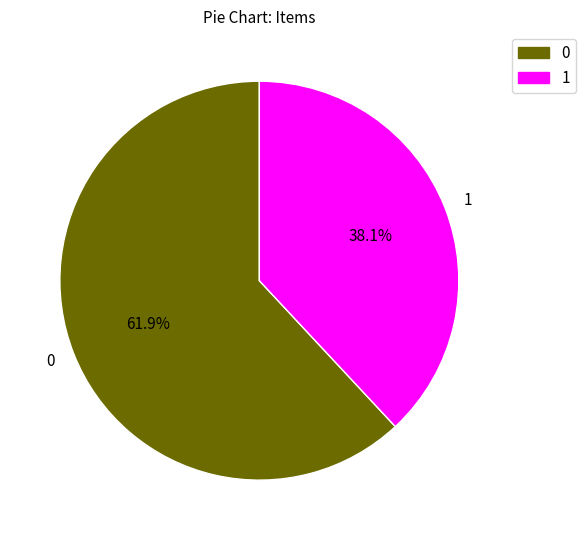

To the nearest percent, what is the difference between the 0 and 1 slice percentages?

24%